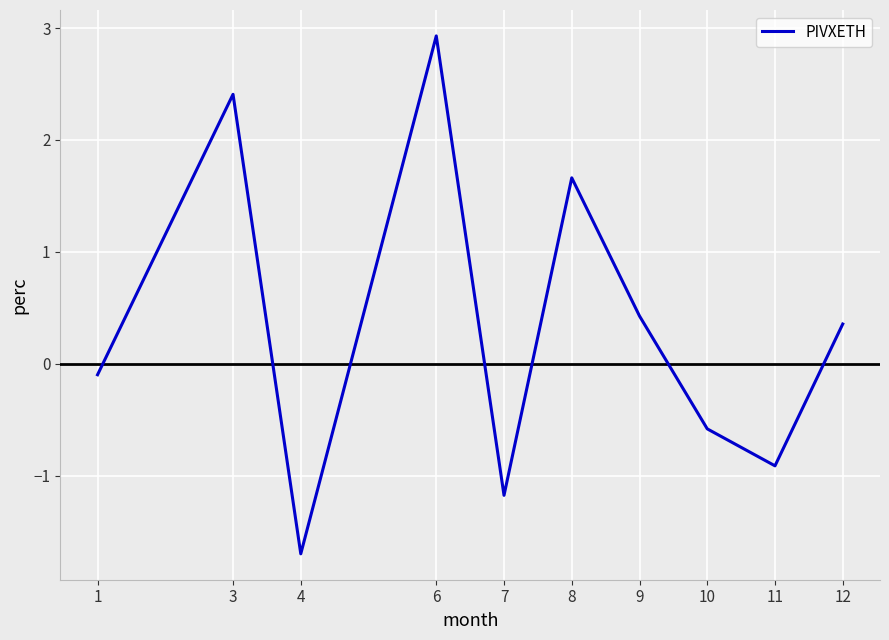

List the labels in order of value, largest first.

6, 3, 8, 9, 12, 1, 10, 11, 7, 4